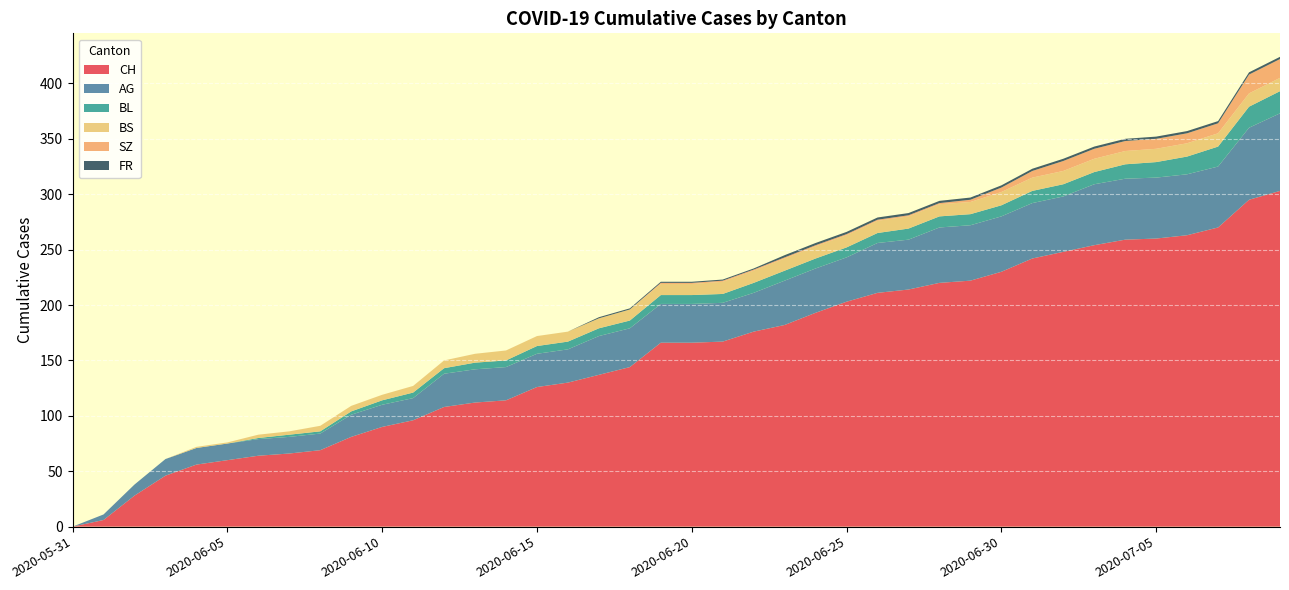

Reading right to left, transcribe all the data shown in this chart.

CH: 303	295	270	263	260	259	254	248	242	230	222	220	214	211	203	193	182	176	167	166	166	144	137	130	126	114	112	108	96	90	81	69	66	64	60	56	46	28	6	0
AG: 70	65	55	55	55	55	55	50	50	50	50	50	45	45	40	40	40	35	35	35	35	35	35	30	30	30	30	30	20	20	20	15	15	15	15	15	15	10	5	0
BL: 20	19	18	16	14	13	11	11	11	10	10	10	10	9	9	9	9	9	8	8	8	7	7	7	7	6	6	5	5	4	3	2	2	1	0	0	0	0	0	0
BS: 12	12	12	12	12	12	12	12	12	12	11	11	11	11	11	11	11	11	11	10	10	10	9	9	9	9	8	7	6	5	5	5	3	3	1	1	0	0	0	0
SZ: 17	17	9	9	9	9	9	9	6	4	2	1	1	1	1	1	1	1	1	1	1	0	0	0	0	0	0	0	0	0	0	0	0	0	0	0	0	0	0	0
FR: 2	2	2	2	2	2	2	2	2	2	2	2	2	2	2	2	2	1	1	1	1	1	1	0	0	0	0	0	0	0	0	0	0	0	0	0	0	0	0	0